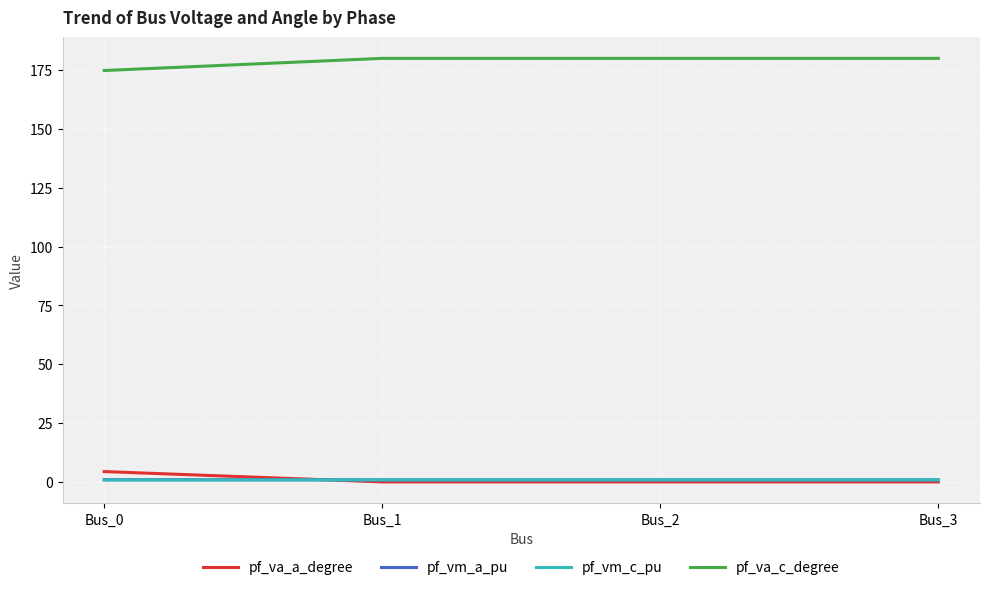

True or false: pf_va_c_degree and pf_vm_a_pu cross at least once.

False